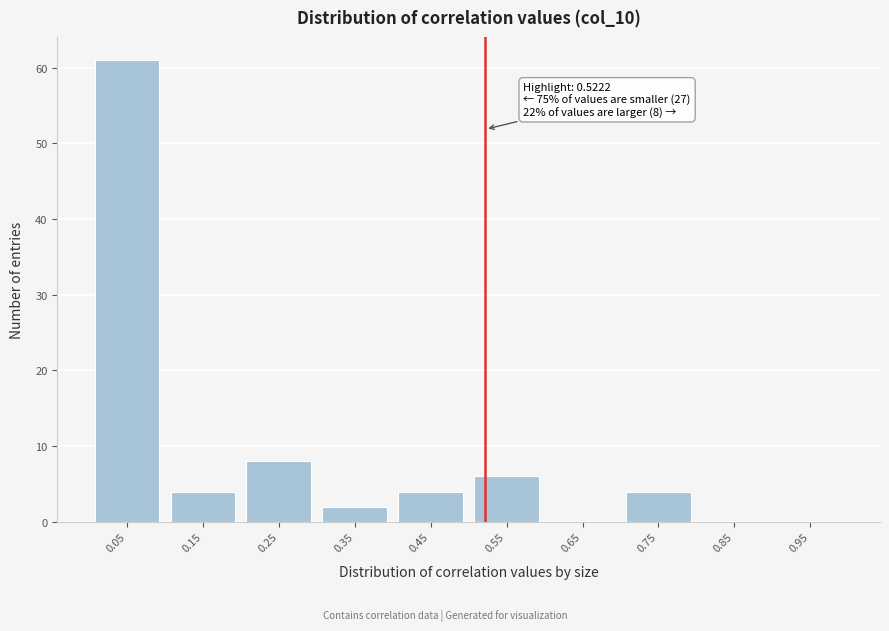

Over which range of the x-axis is the bar tallest?

0.0 to 0.1